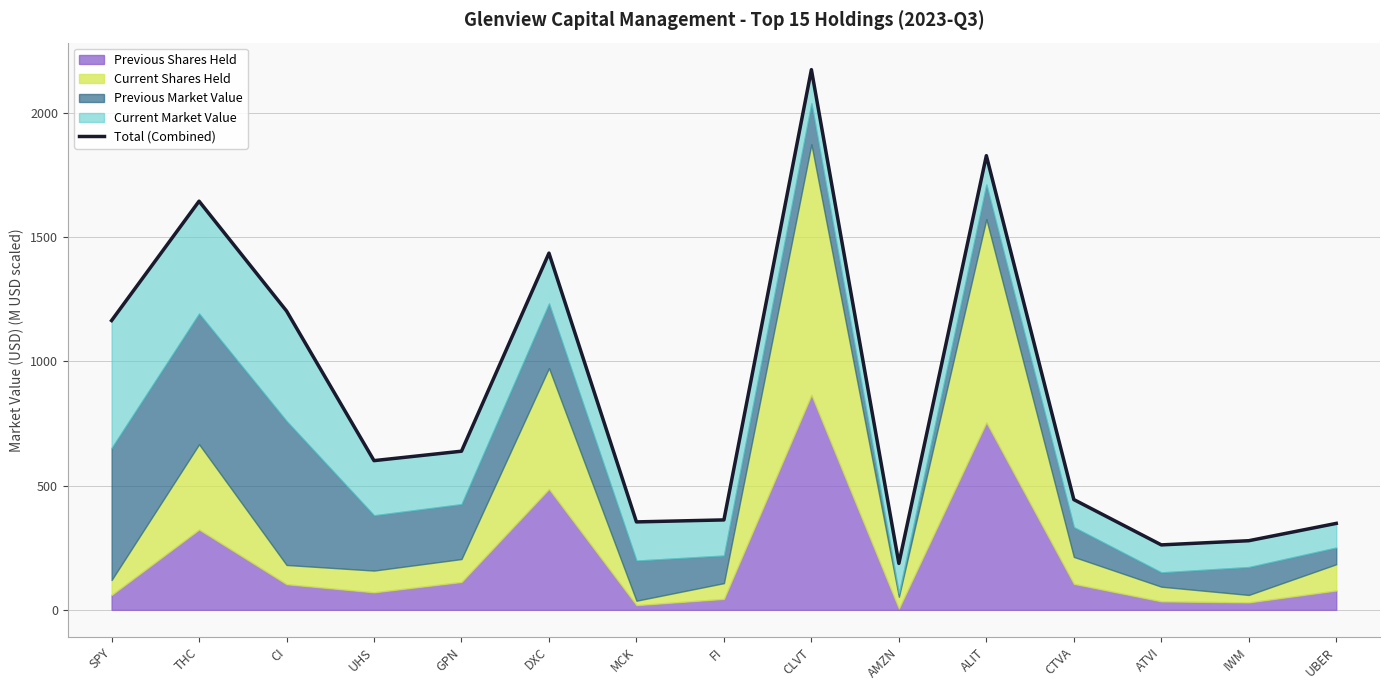

Rank the categories by value from lowest to highest.

AMZN, ATVI, IWM, UBER, MCK, FI, CTVA, UHS, GPN, SPY, CI, DXC, THC, ALIT, CLVT